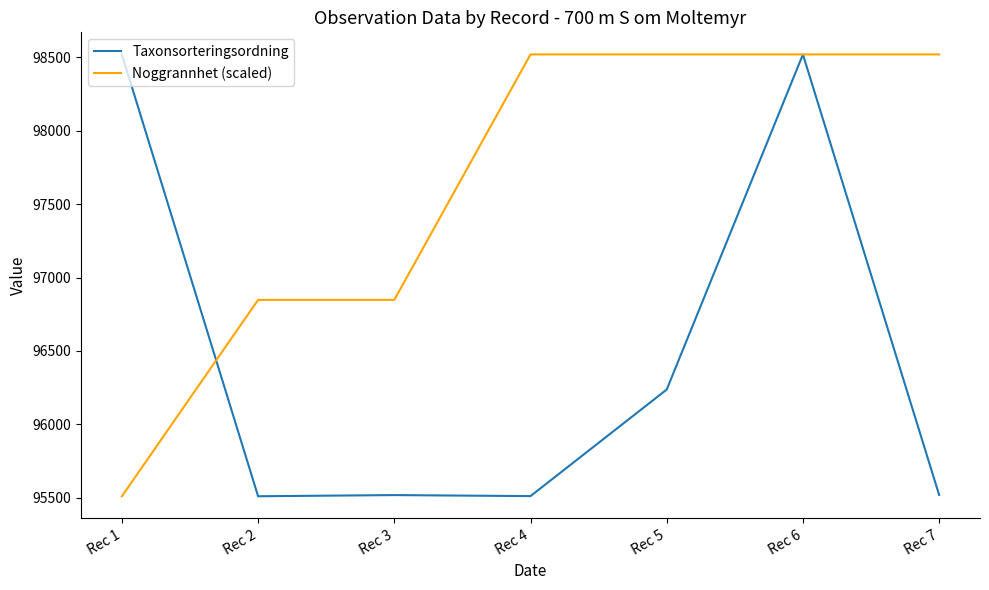

What is the average value of the Taxonsorteringsordning series?

96476.3